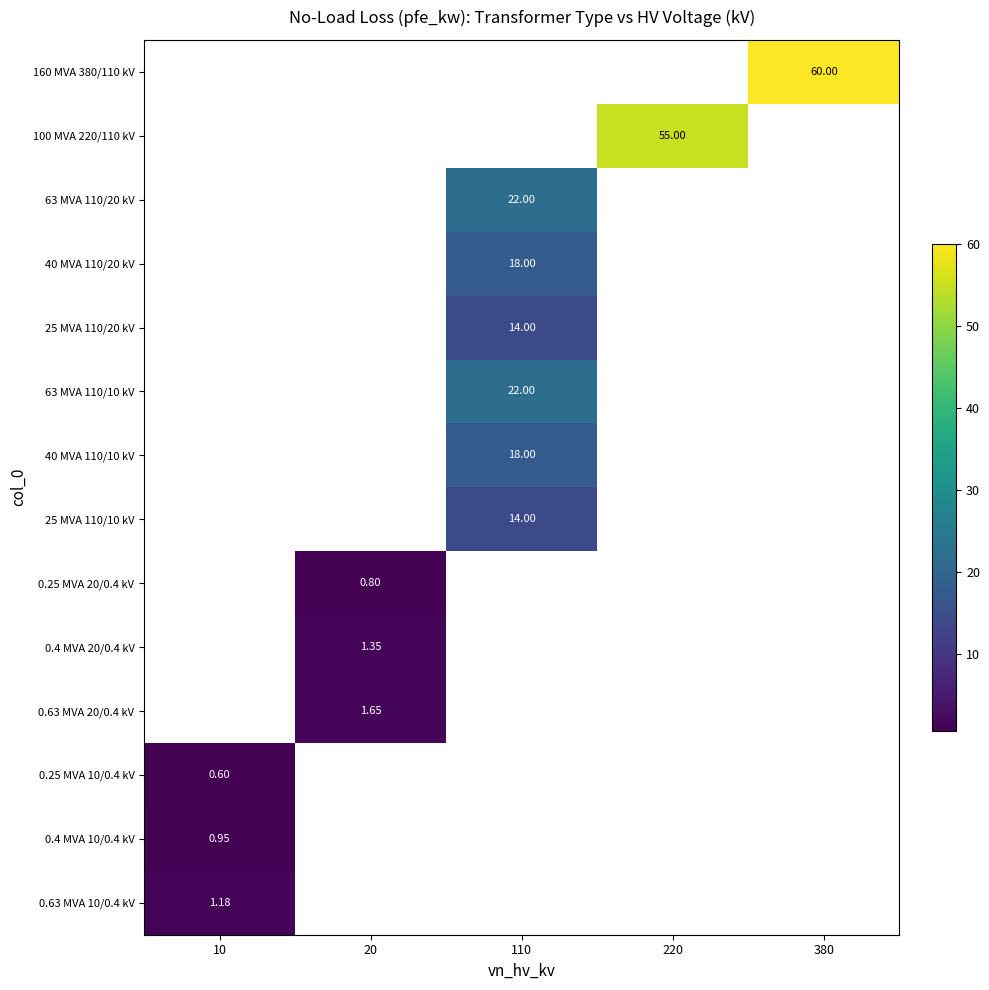

Count the number of categories in the chart.

5